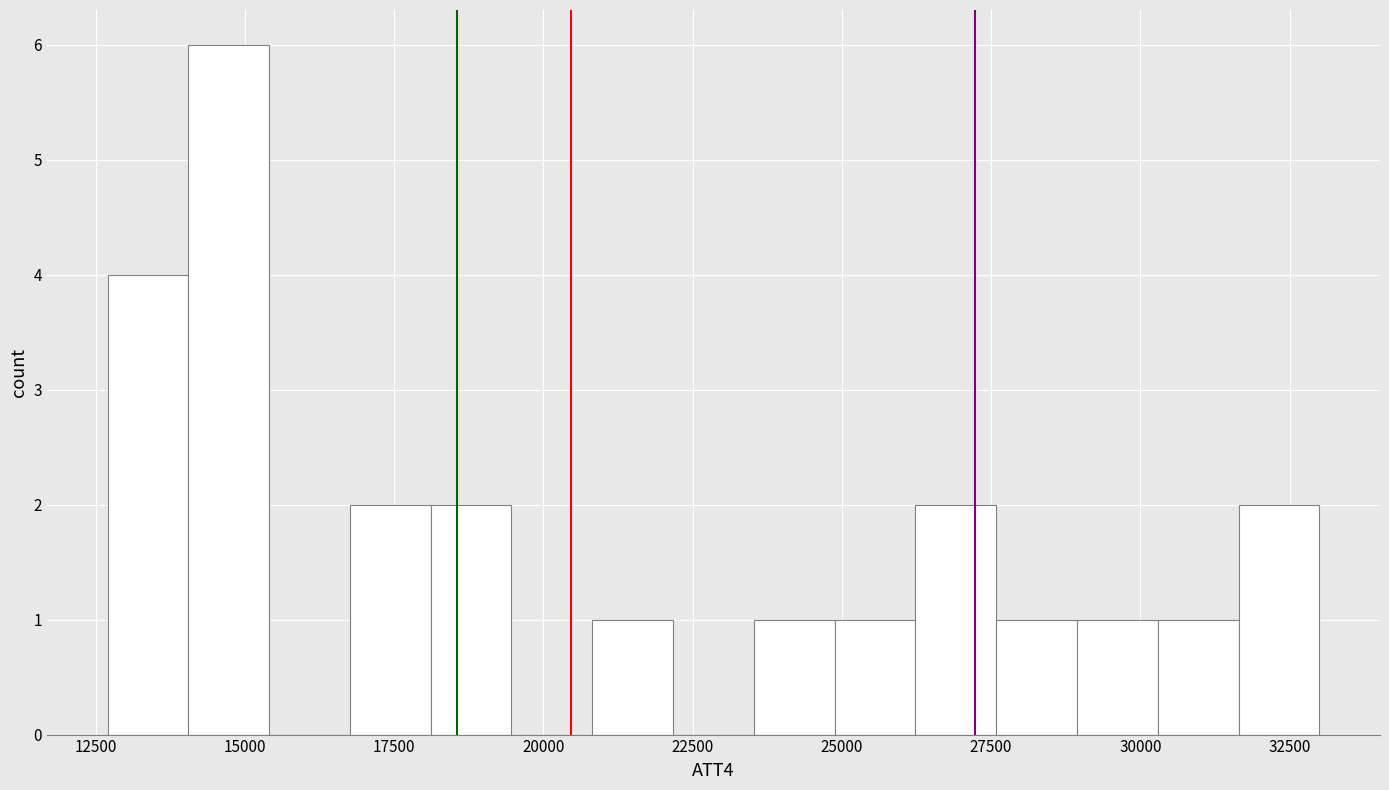

Read against the x-axis, roughly where is the centre of the tallest bar?

14500